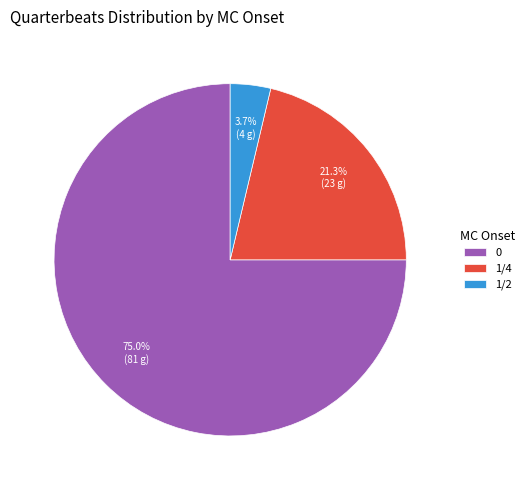

Is it true that 0 is 1% of the pie?

False